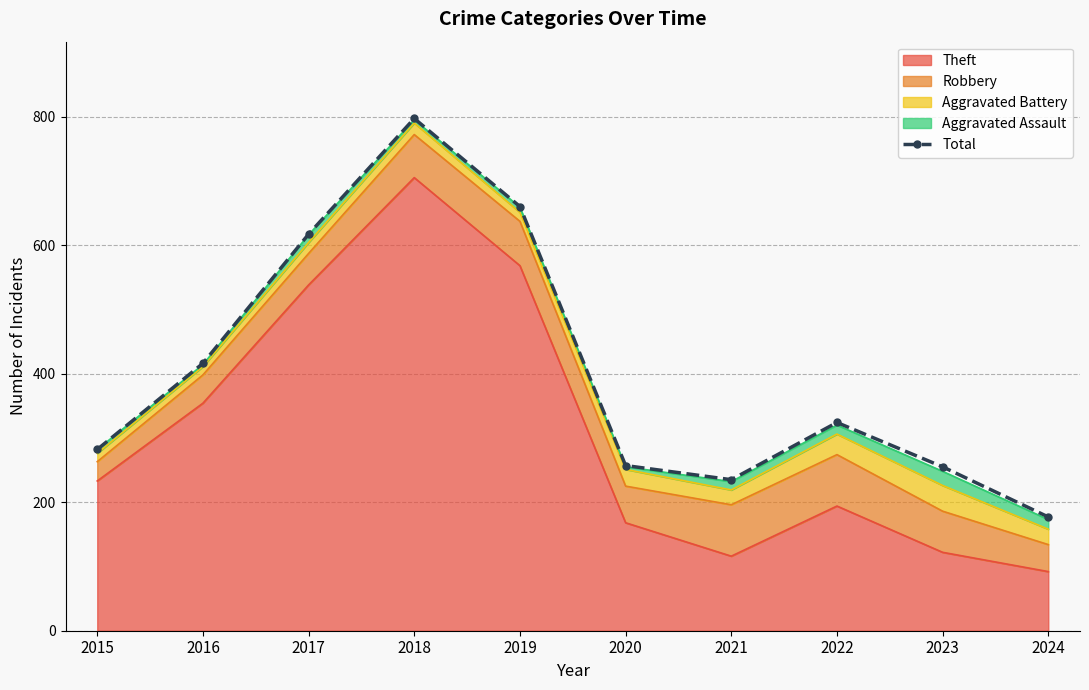

How many data points does each series have?

10